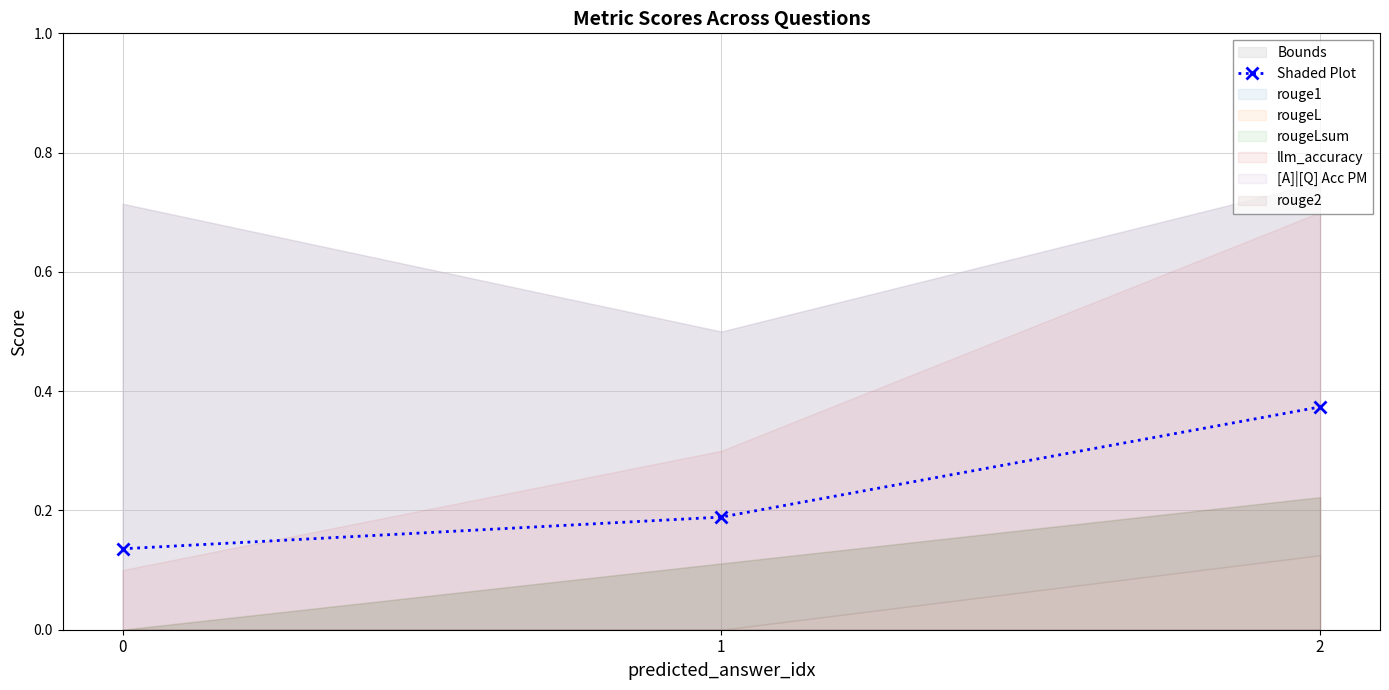

How many lines are shown in the chart?

1